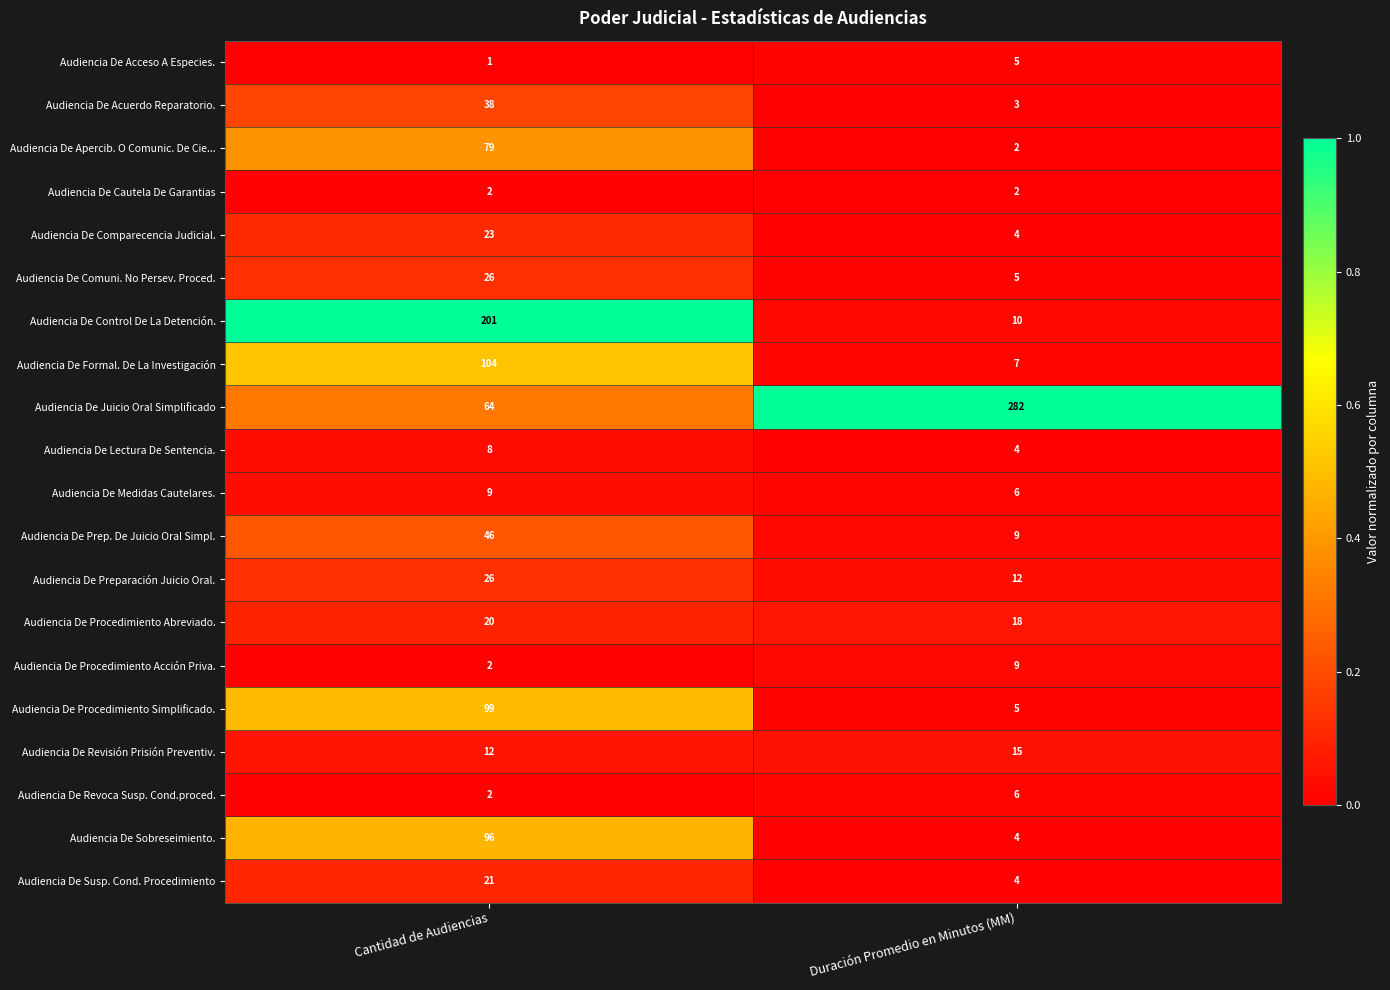

At which label does Audiencia De Acuerdo Reparatorio. reach its peak?

Cantidad de Audiencias